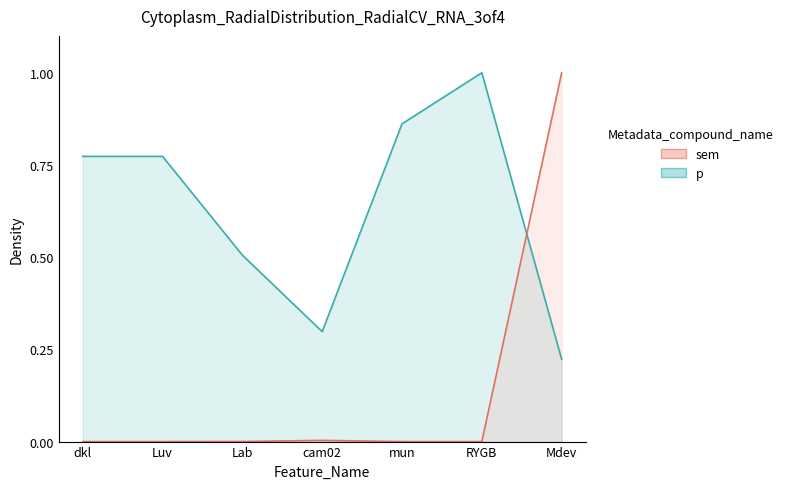

At how many categories does at least one series exceed 0?

7